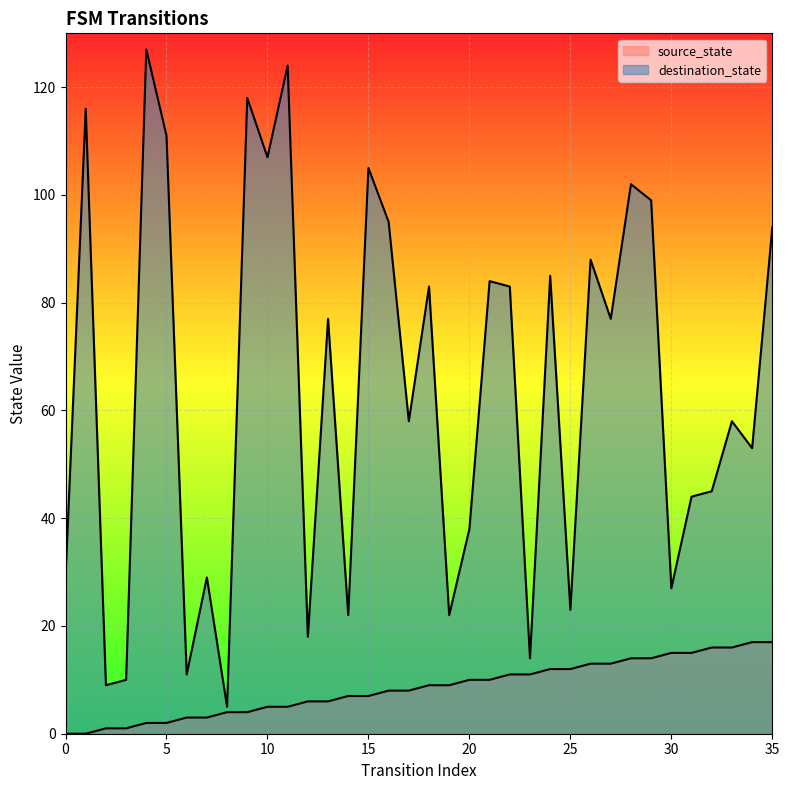

Is the value of destination_state at 33 greater than the value of source_state at 0?

Yes